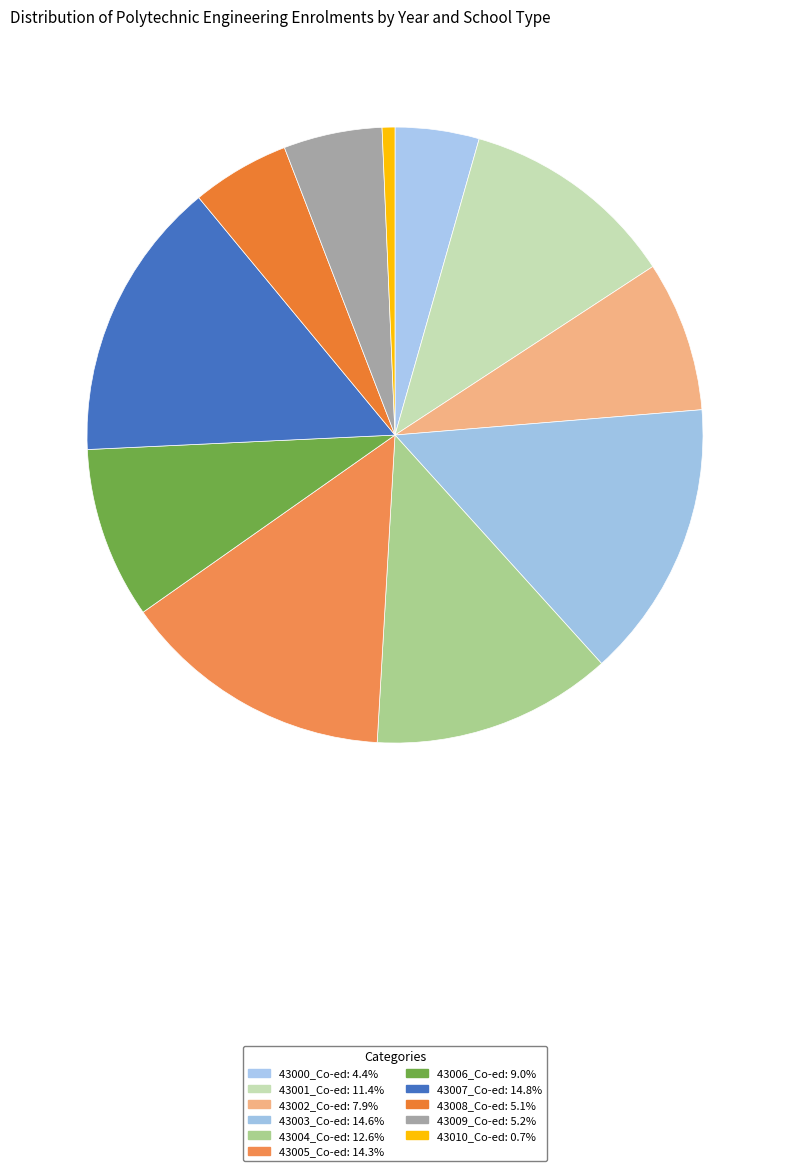

What is the ratio of the value at 43000_Co-ed to the value at 43002_Co-ed?

0.6